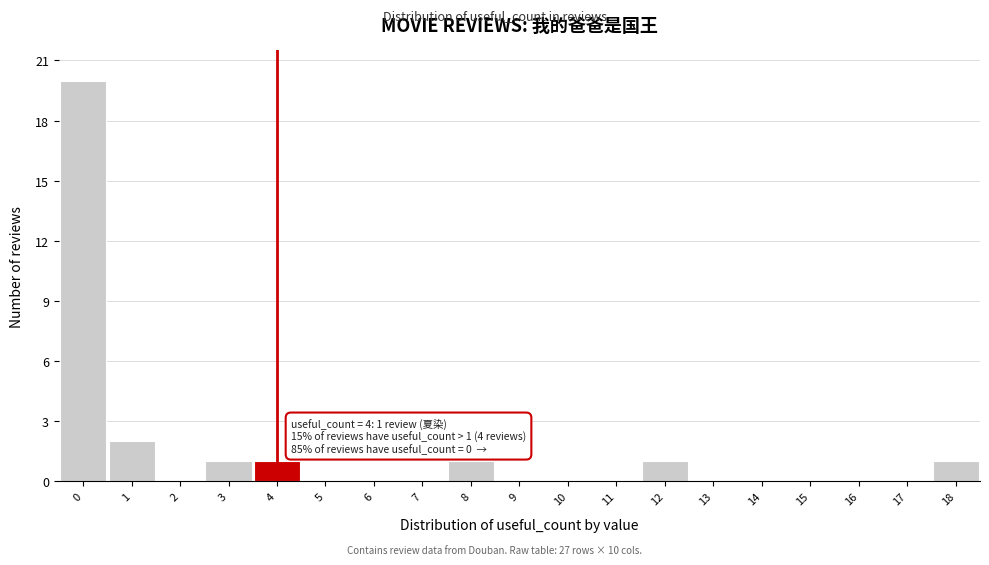

Over which range of the x-axis is the bar tallest?

-0.5 to 0.5